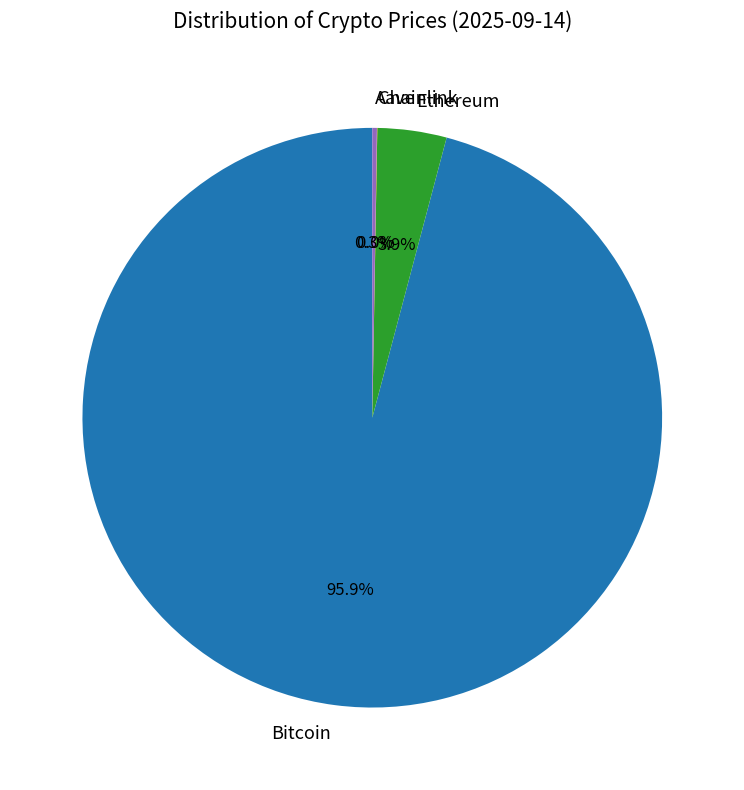

To the nearest percent, what is the average slice percentage?

25%